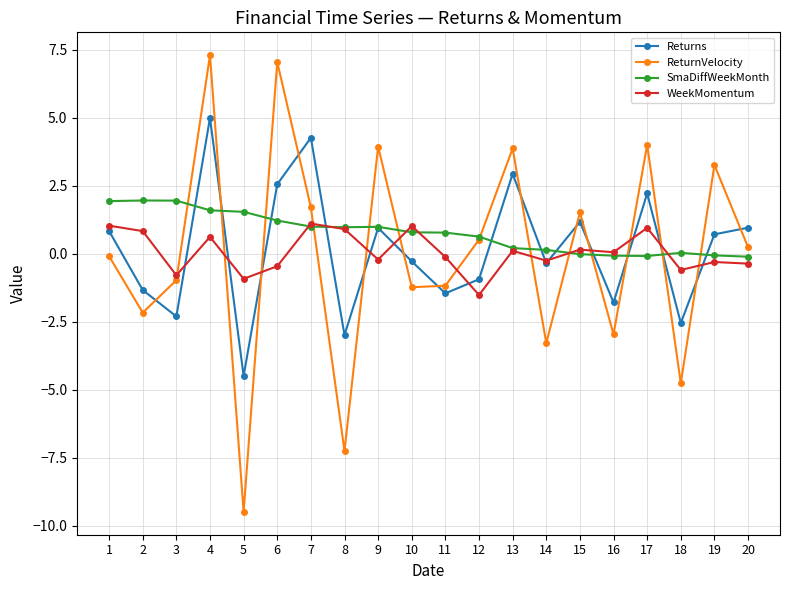

Which series has the widest spread of values?

ReturnVelocity